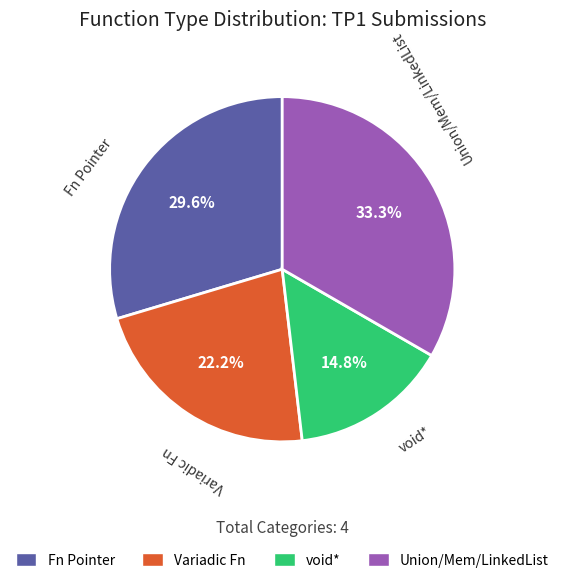

To the nearest percent, what is the combined percentage of Variadic Fn and Union/Mem/LinkedList?

56%